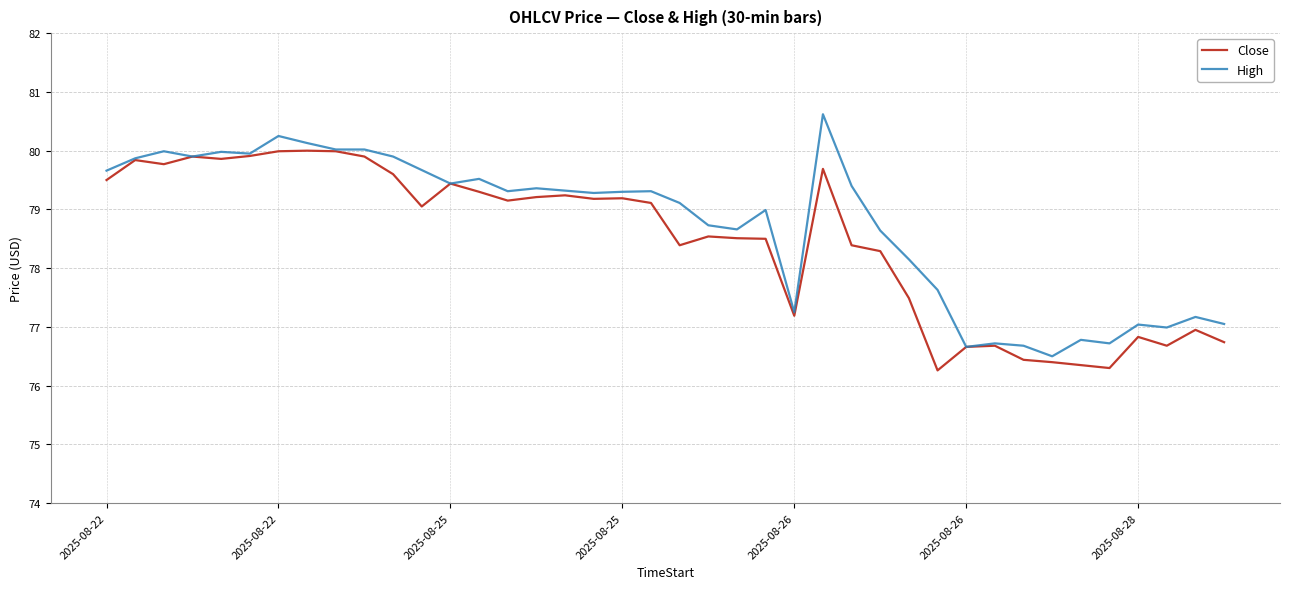

Rank the series by their maximum value, from highest to lowest.

High, Close